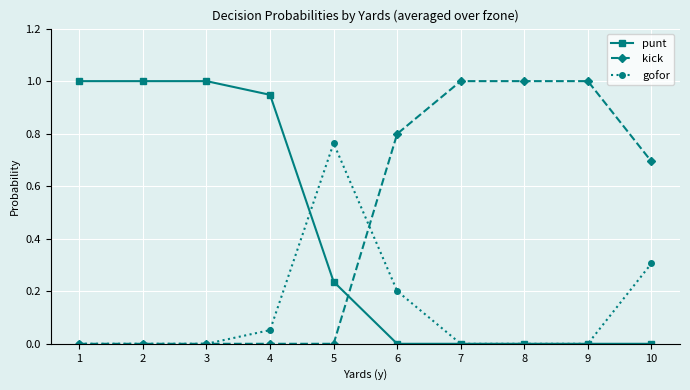

What is the total value across all series at 4?

1.0